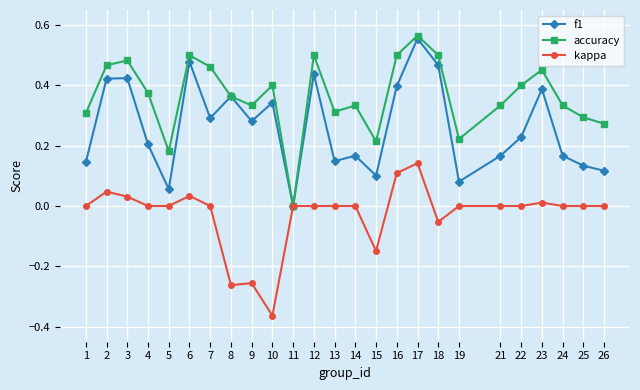

List the series in order of their overall mean, lowest first.

kappa, f1, accuracy